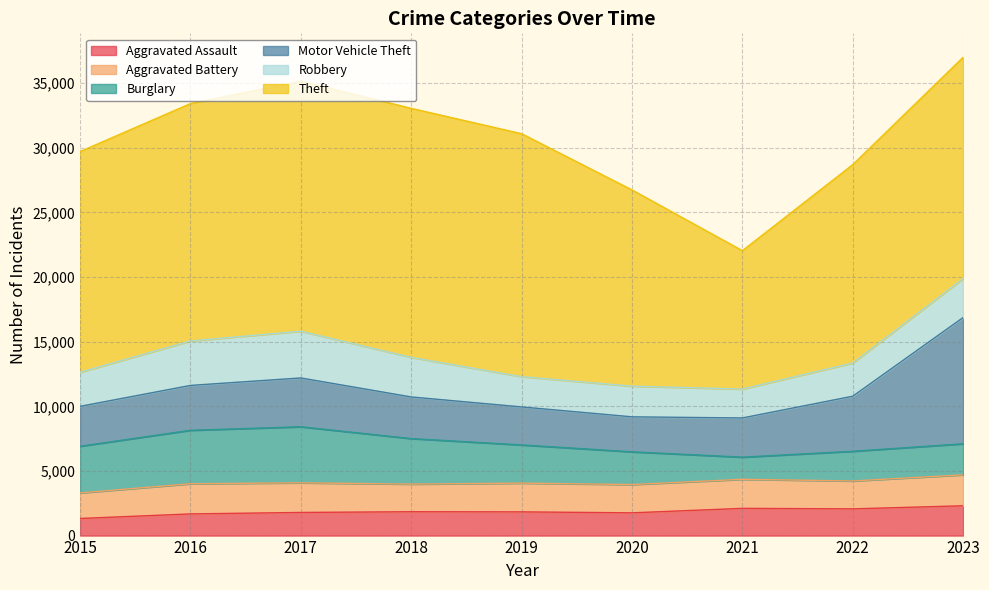

Reading left to right, extract all data points from this chart.

Aggravated Assault: 2015=1323	2016=1676	2017=1790	2018=1845	2019=1835	2020=1760	2021=2106	2022=2067	2023=2306
Aggravated Battery: 2015=1978	2016=2335	2017=2293	2018=2138	2019=2225	2020=2189	2021=2249	2022=2158	2023=2395
Burglary: 2015=3613	2016=4137	2017=4337	2018=3524	2019=2955	2020=2533	2021=1714	2022=2298	2023=2402
Motor Vehicle Theft: 2015=3085	2016=3471	2017=3777	2018=3221	2019=2940	2020=2707	2021=3032	2022=4261	2023=9770
Robbery: 2015=2637	2016=3440	2017=3618	2018=3063	2019=2340	2020=2375	2021=2235	2022=2571	2023=3014
Theft: 2015=17077	2016=18367	2017=19349	2018=19268	2019=18802	2020=15184	2021=10709	2022=15349	2023=17125